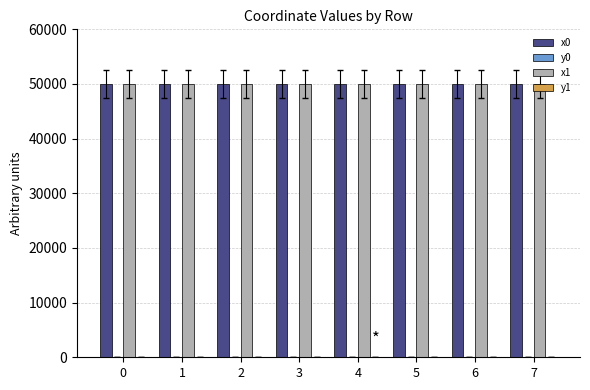

Is it true that x0 equals 49999.3 at 0?

True